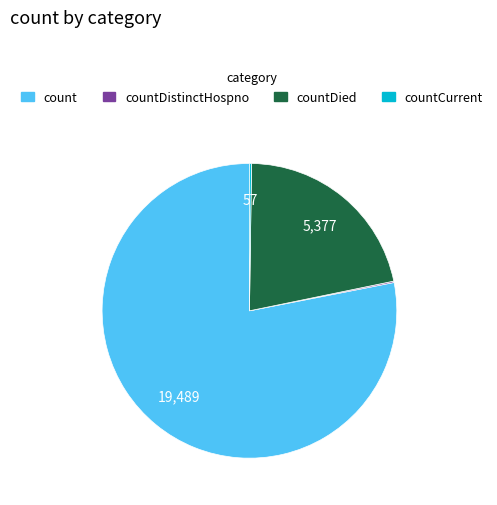

The count slice represents 73% of the pie. True or false?

False